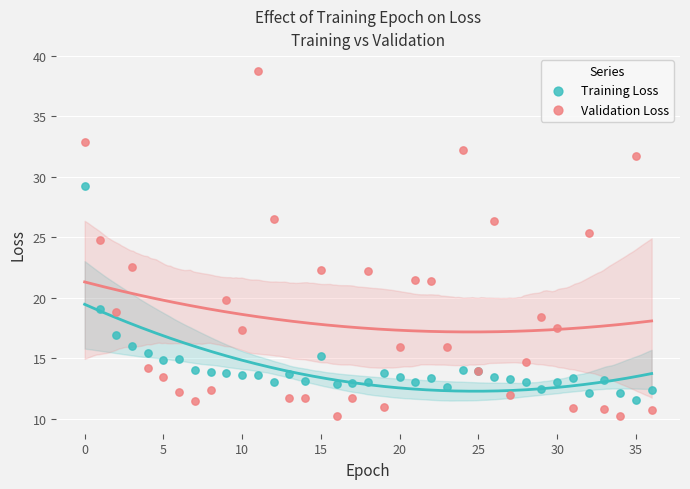

Which series contains the lowest Y value?

Validation Loss